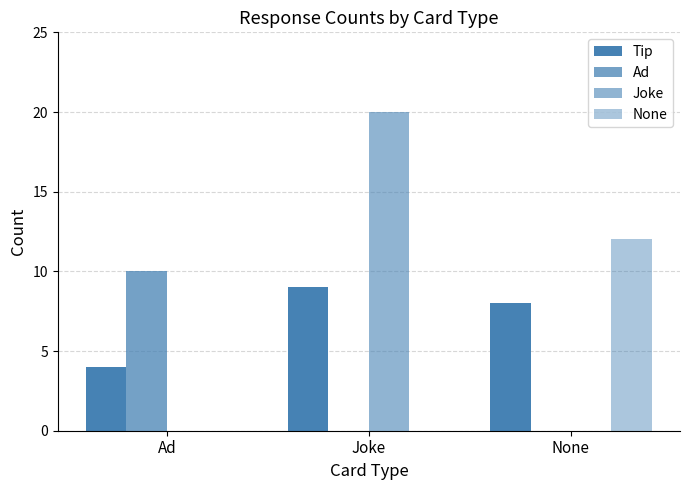

Are the bars horizontal?

No